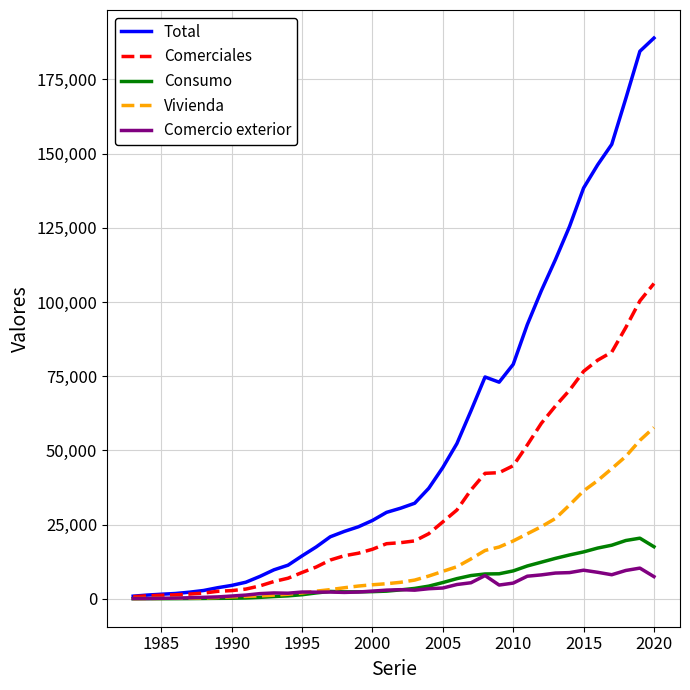

How many series are shown in this chart?

5